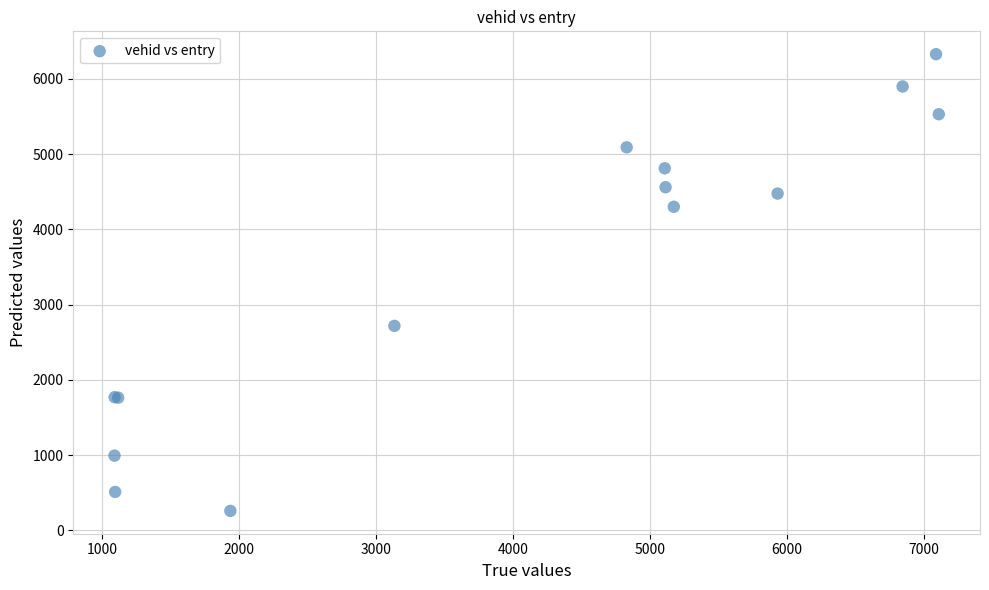

What Y value in the scatter plot is closest to 3293?

2717.4